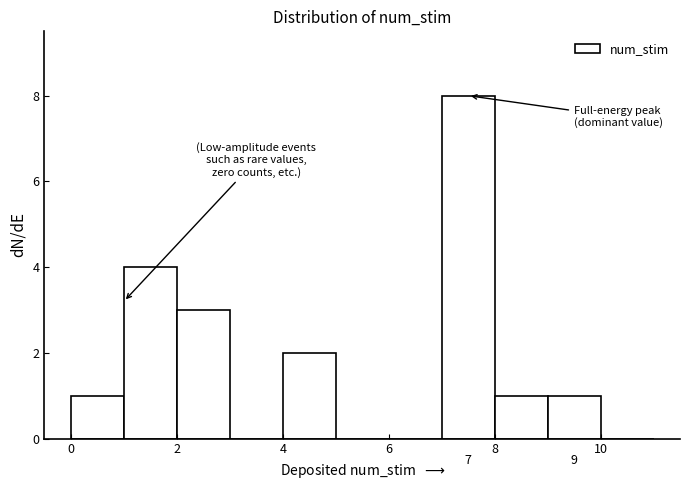

Which range on the x-axis has the tallest bar?

7 to 8